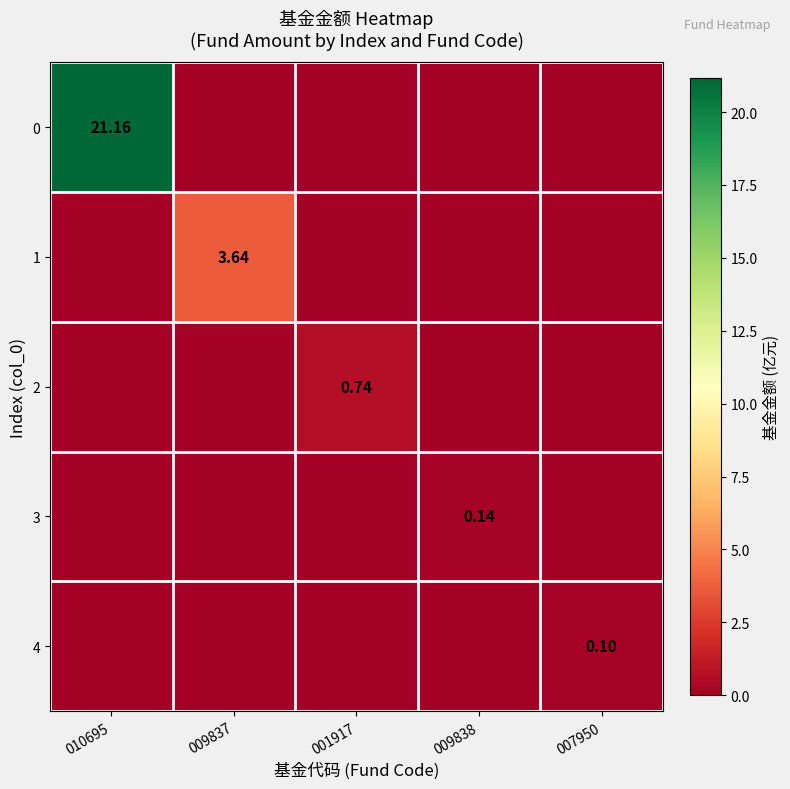

What is the total value across all series at 010695?

21.2